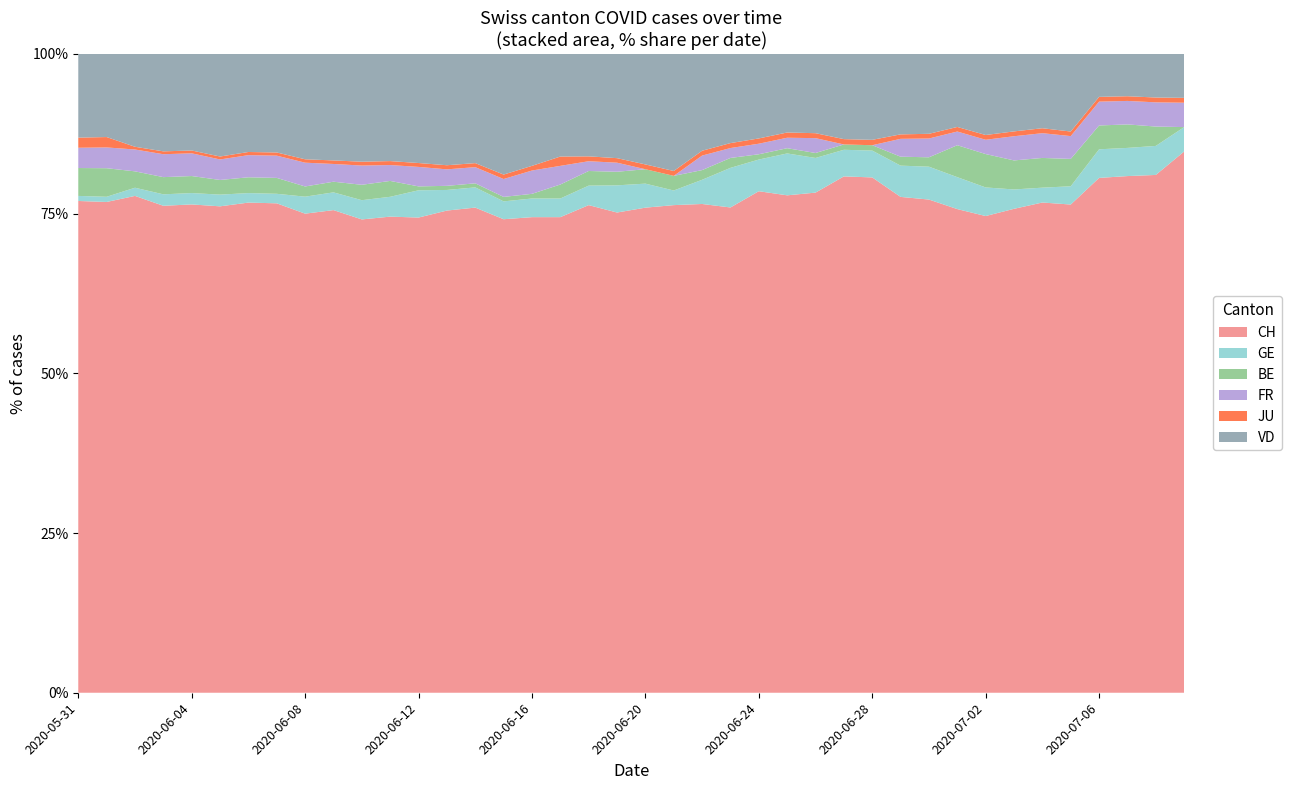

Reading left to right, what are all the values shown in this chart?

CH: 2020-05-31=194	2020-06-01=189	2020-06-02=182	2020-06-03=170	2020-06-04=172	2020-06-05=166	2020-06-06=155	2020-06-07=154	2020-06-08=141	2020-06-09=136	2020-06-10=123	2020-06-11=120	2020-06-12=122	2020-06-13=117	2020-06-14=120	2020-06-15=106	2020-06-16=102	2020-06-17=102	2020-06-18=100	2020-06-19=106	2020-06-20=101	2020-06-21=100	2020-06-22=101	2020-06-23=98	2020-06-24=95	2020-06-25=95	2020-06-26=101	2020-06-27=97	2020-06-28=96	2020-06-29=111	2020-06-30=105	2020-07-01=106	2020-07-02=100	2020-07-03=100	2020-07-04=99	2020-07-05=107	2020-07-06=108	2020-07-07=110	2020-07-08=107	2020-07-09=111
GE: 2020-05-31=2	2020-06-01=2	2020-06-02=3	2020-06-03=4	2020-06-04=4	2020-06-05=4	2020-06-06=3	2020-06-07=3	2020-06-08=5	2020-06-09=5	2020-06-10=5	2020-06-11=5	2020-06-12=7	2020-06-13=5	2020-06-14=5	2020-06-15=4	2020-06-16=4	2020-06-17=4	2020-06-18=4	2020-06-19=6	2020-06-20=5	2020-06-21=3	2020-06-22=5	2020-06-23=8	2020-06-24=6	2020-06-25=8	2020-06-26=7	2020-06-27=5	2020-06-28=5	2020-06-29=7	2020-06-30=7	2020-07-01=7	2020-07-02=6	2020-07-03=4	2020-07-04=3	2020-07-05=4	2020-07-06=6	2020-07-07=6	2020-07-08=6	2020-07-09=5
BE: 2020-05-31=11	2020-06-01=11	2020-06-02=6	2020-06-03=6	2020-06-04=6	2020-06-05=5	2020-06-06=5	2020-06-07=5	2020-06-08=3	2020-06-09=3	2020-06-10=4	2020-06-11=4	2020-06-12=1	2020-06-13=1	2020-06-14=1	2020-06-15=1	2020-06-16=1	2020-06-17=3	2020-06-18=3	2020-06-19=3	2020-06-20=3	2020-06-21=3	2020-06-22=2	2020-06-23=2	2020-06-24=1	2020-06-25=1	2020-06-26=1	2020-06-27=1	2020-06-28=1	2020-06-29=2	2020-06-30=2	2020-07-01=7	2020-07-02=7	2020-07-03=6	2020-07-04=6	2020-07-05=6	2020-07-06=5	2020-07-07=5	2020-07-08=4	2020-07-09=0
FR: 2020-05-31=8	2020-06-01=8	2020-06-02=8	2020-06-03=8	2020-06-04=8	2020-06-05=7	2020-06-06=7	2020-06-07=7	2020-06-08=7	2020-06-09=5	2020-06-10=5	2020-06-11=4	2020-06-12=5	2020-06-13=4	2020-06-14=4	2020-06-15=4	2020-06-16=5	2020-06-17=4	2020-06-18=2	2020-06-19=2	2020-06-20=0	2020-06-21=0	2020-06-22=3	2020-06-23=2	2020-06-24=2	2020-06-25=2	2020-06-26=3	2020-06-27=0	2020-06-28=0	2020-06-29=4	2020-06-30=4	2020-07-01=3	2020-07-02=3	2020-07-03=5	2020-07-04=5	2020-07-05=5	2020-07-06=5	2020-07-07=5	2020-07-08=5	2020-07-09=5
JU: 2020-05-31=4	2020-06-01=4	2020-06-02=1	2020-06-03=1	2020-06-04=1	2020-06-05=1	2020-06-06=1	2020-06-07=1	2020-06-08=1	2020-06-09=1	2020-06-10=1	2020-06-11=1	2020-06-12=1	2020-06-13=1	2020-06-14=1	2020-06-15=1	2020-06-16=1	2020-06-17=2	2020-06-18=1	2020-06-19=1	2020-06-20=1	2020-06-21=1	2020-06-22=1	2020-06-23=1	2020-06-24=1	2020-06-25=1	2020-06-26=1	2020-06-27=1	2020-06-28=1	2020-06-29=1	2020-06-30=1	2020-07-01=1	2020-07-02=1	2020-07-03=1	2020-07-04=1	2020-07-05=1	2020-07-06=1	2020-07-07=1	2020-07-08=1	2020-07-09=1
VD: 2020-05-31=33	2020-06-01=32	2020-06-02=34	2020-06-03=34	2020-06-04=34	2020-06-05=35	2020-06-06=31	2020-06-07=31	2020-06-08=31	2020-06-09=30	2020-06-10=28	2020-06-11=27	2020-06-12=28	2020-06-13=27	2020-06-14=27	2020-06-15=27	2020-06-16=24	2020-06-17=22	2020-06-18=21	2020-06-19=23	2020-06-20=23	2020-06-21=24	2020-06-22=20	2020-06-23=18	2020-06-24=16	2020-06-25=15	2020-06-26=16	2020-06-27=16	2020-06-28=16	2020-06-29=18	2020-06-30=17	2020-07-01=16	2020-07-02=17	2020-07-03=16	2020-07-04=15	2020-07-05=17	2020-07-06=9	2020-07-07=9	2020-07-08=9	2020-07-09=9